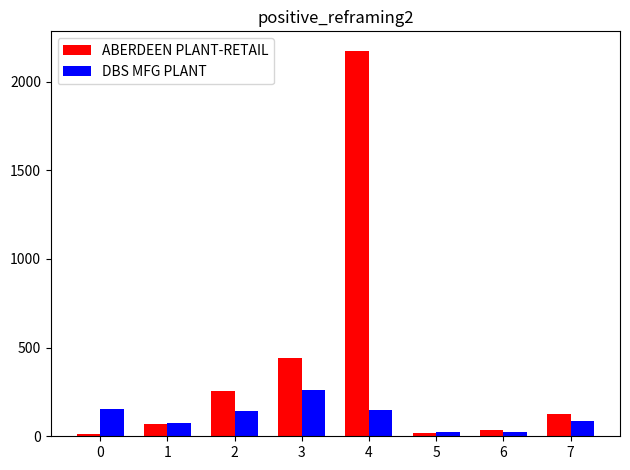

Read the DBS MFG PLANT value at 7.

83.3